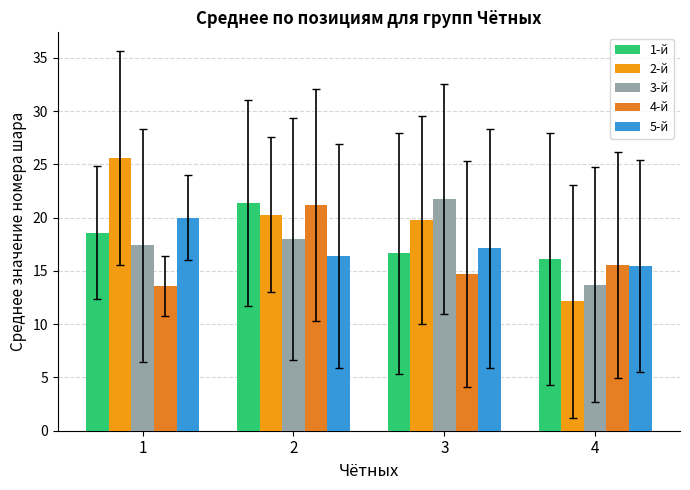

What is the difference between the 3-й values at 1 and 3?

4.4